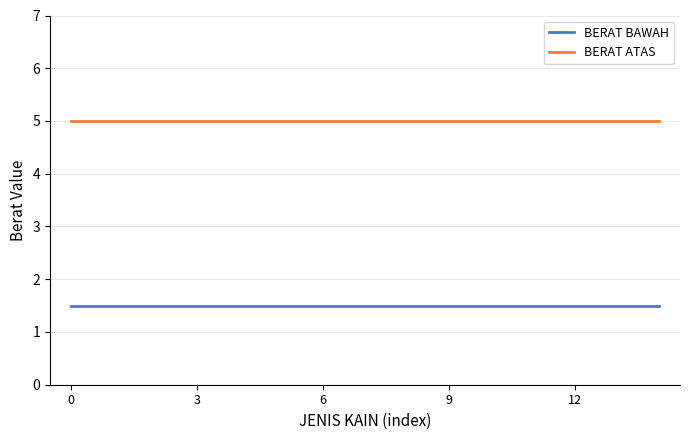

True or false: BERAT BAWAH and BERAT ATAS cross at least once.

False